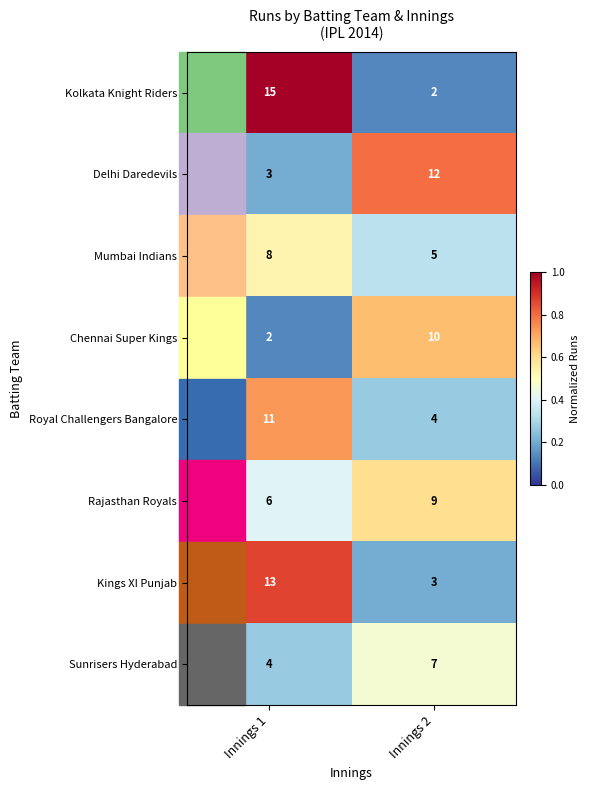

What is the difference between the highest and lowest values at Innings 2?

10